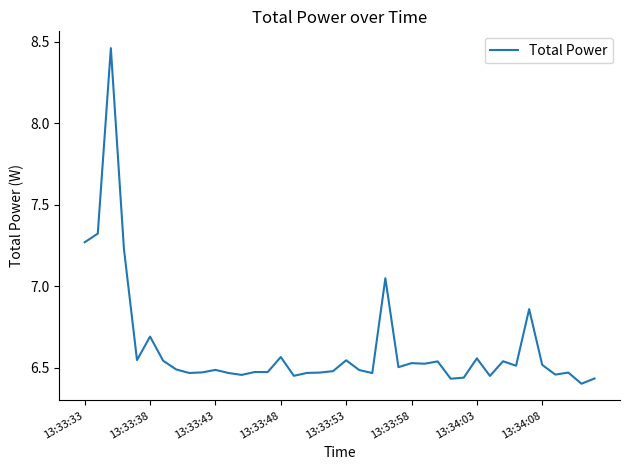

Is this an area chart (filled region under the line)?

No